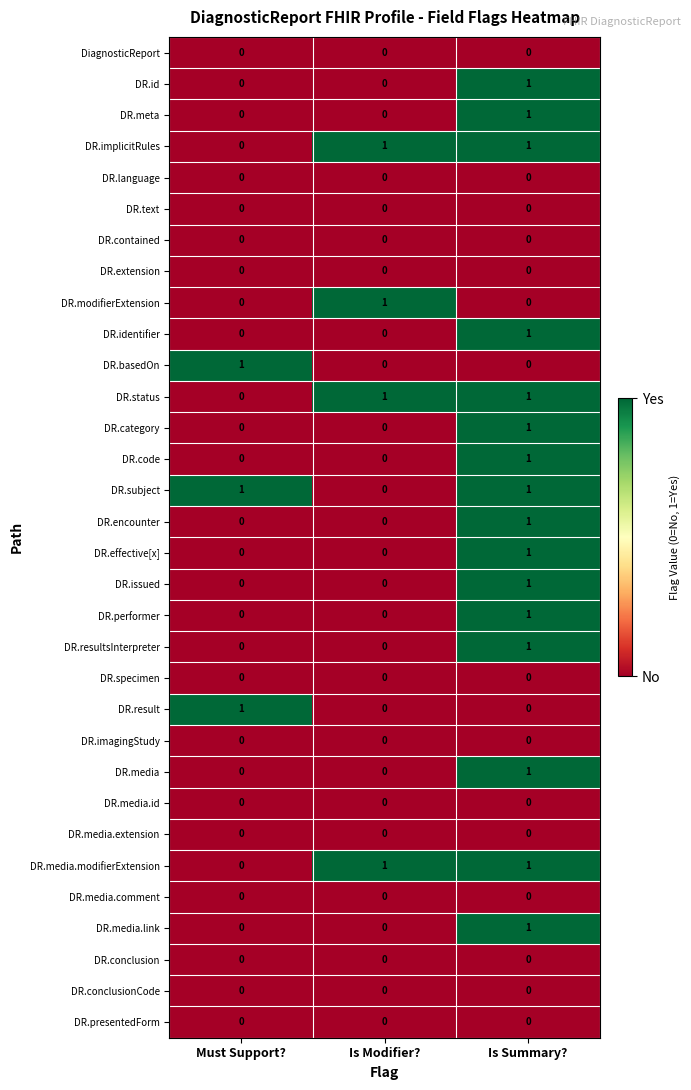

What is the maximum value shown in the chart?

1